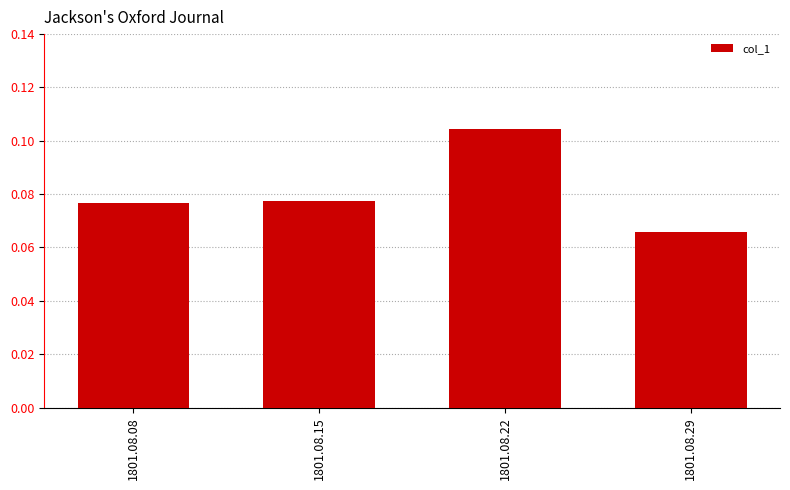

Where is the data nearest to the value 0?

1801.08.29